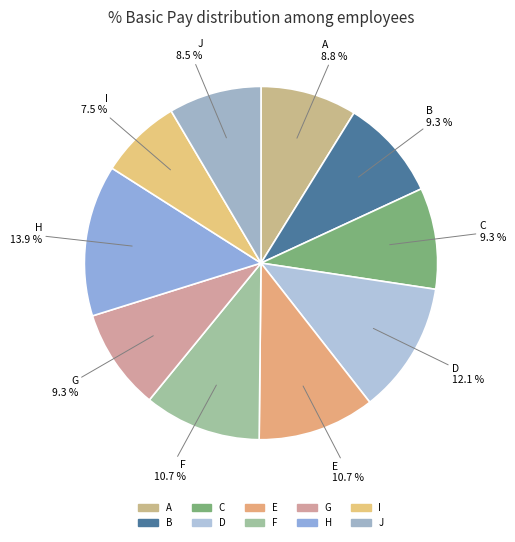

How many slices are in this pie chart?

10